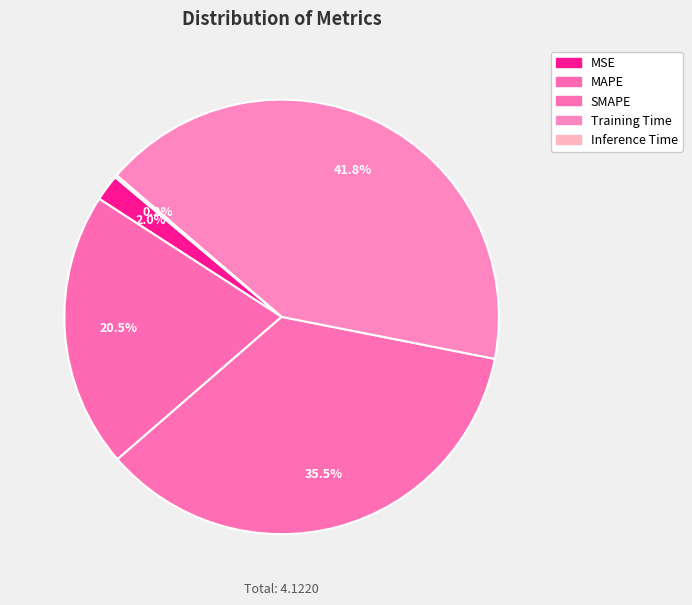

Does MAPE account for over 50% of the chart?

No